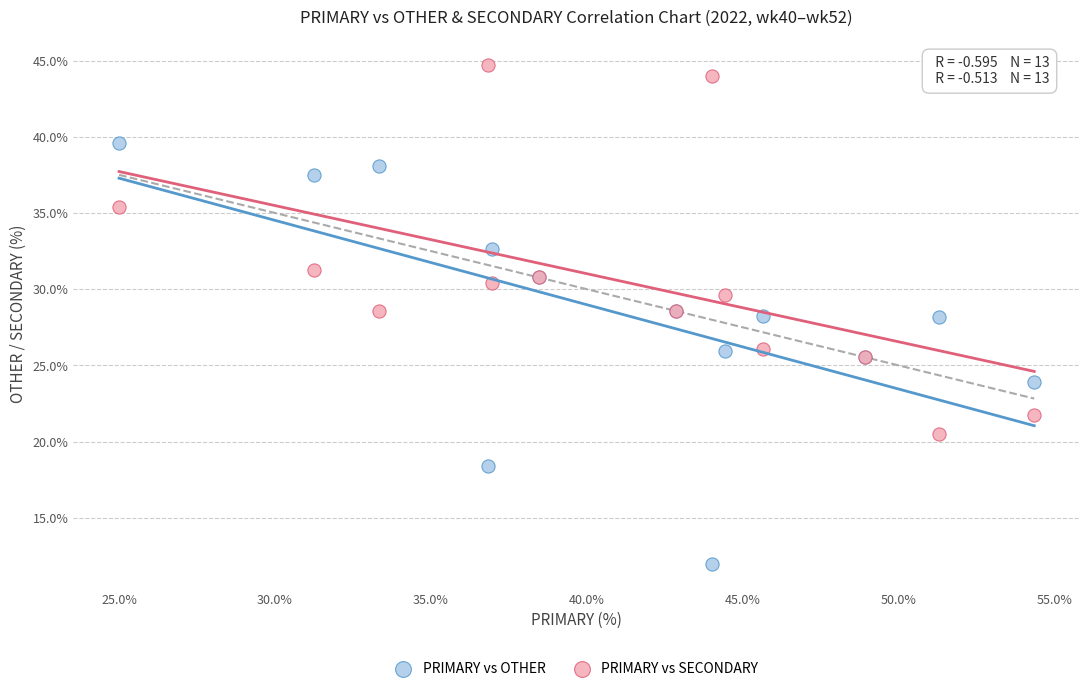

Which series contains the highest Y value?

PRIMARY vs SECONDARY